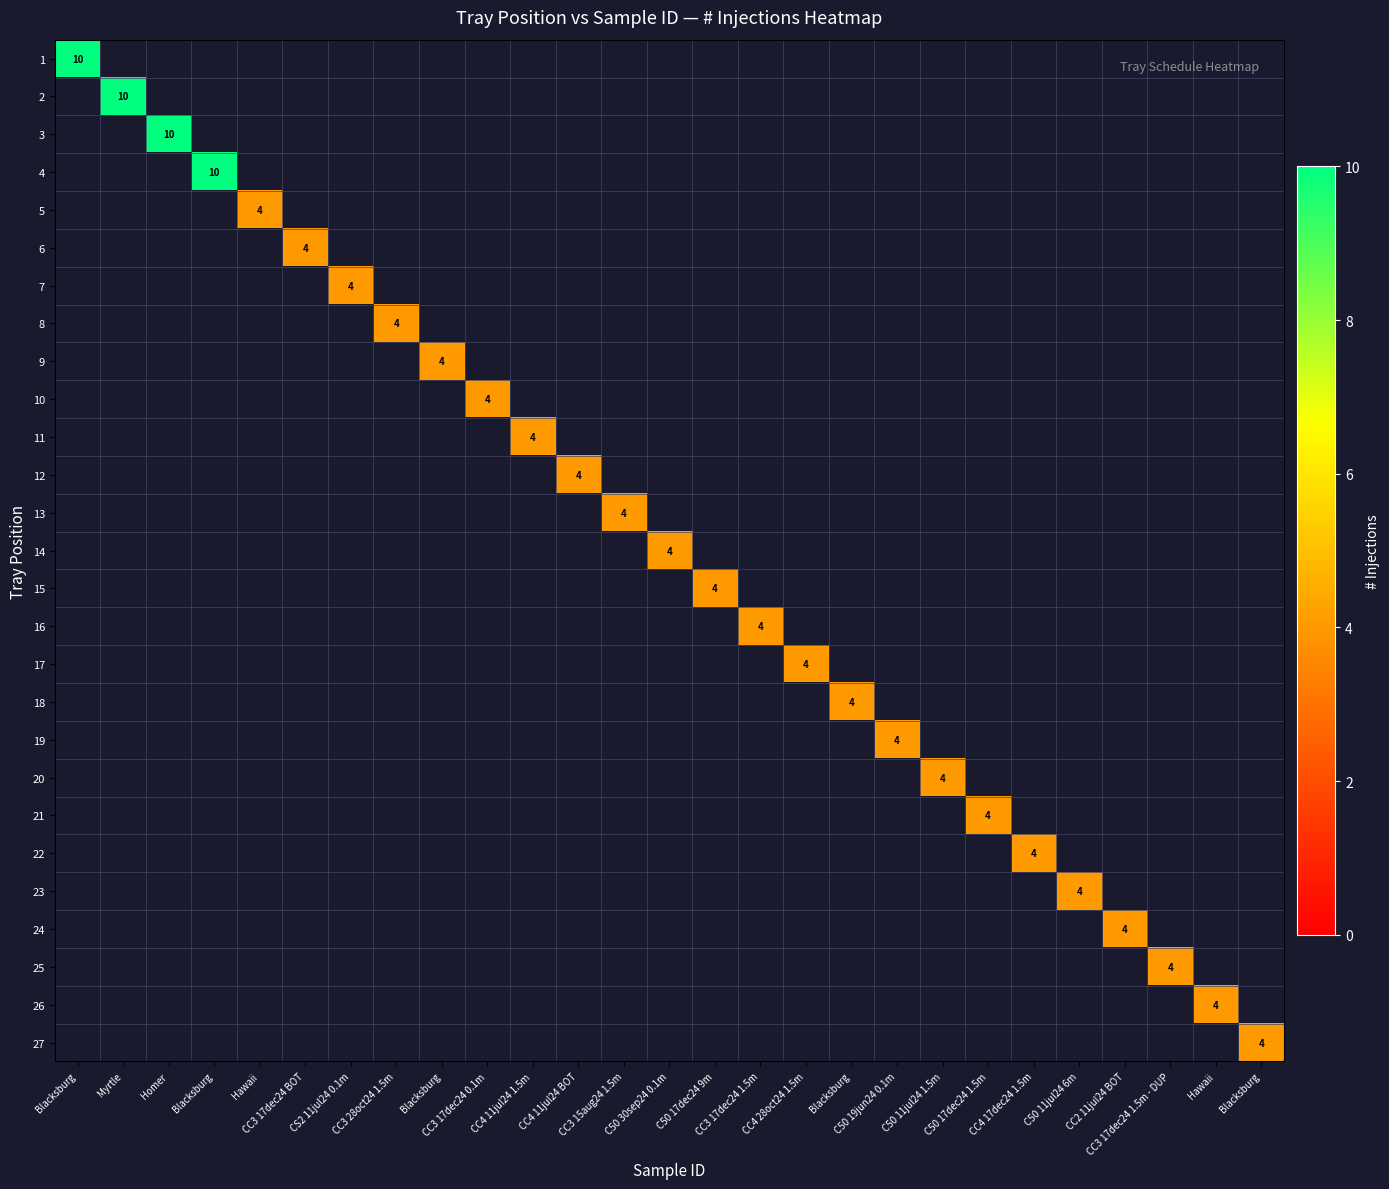

How many values in 16 are above zero?

1